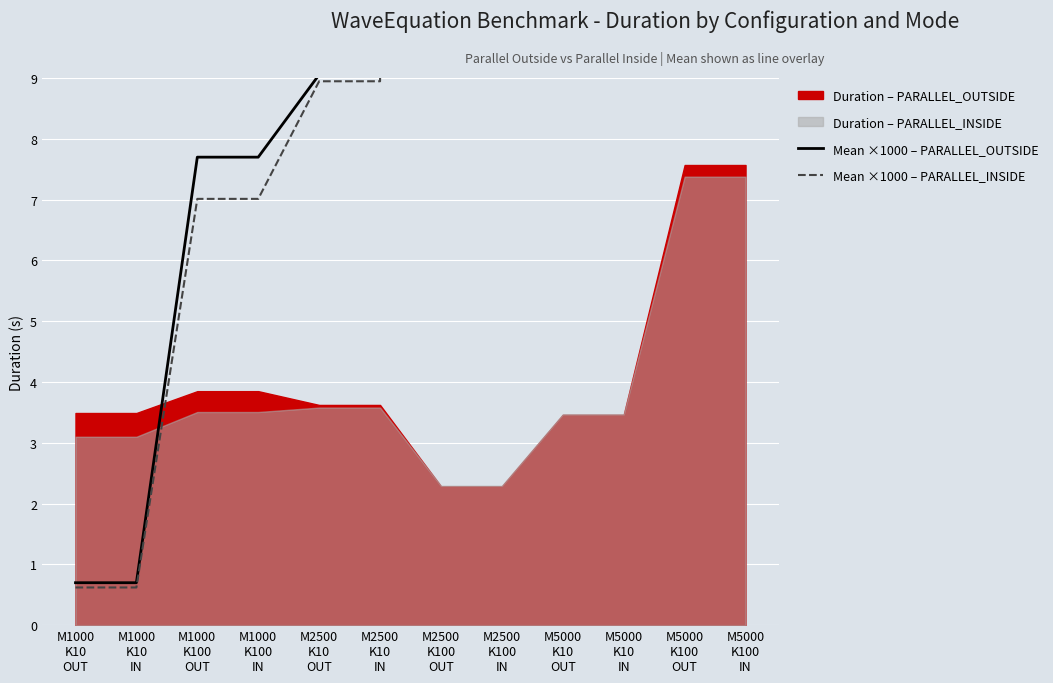

Which series has the largest total across all categories?

Mean ×1000 – PARALLEL_OUTSIDE